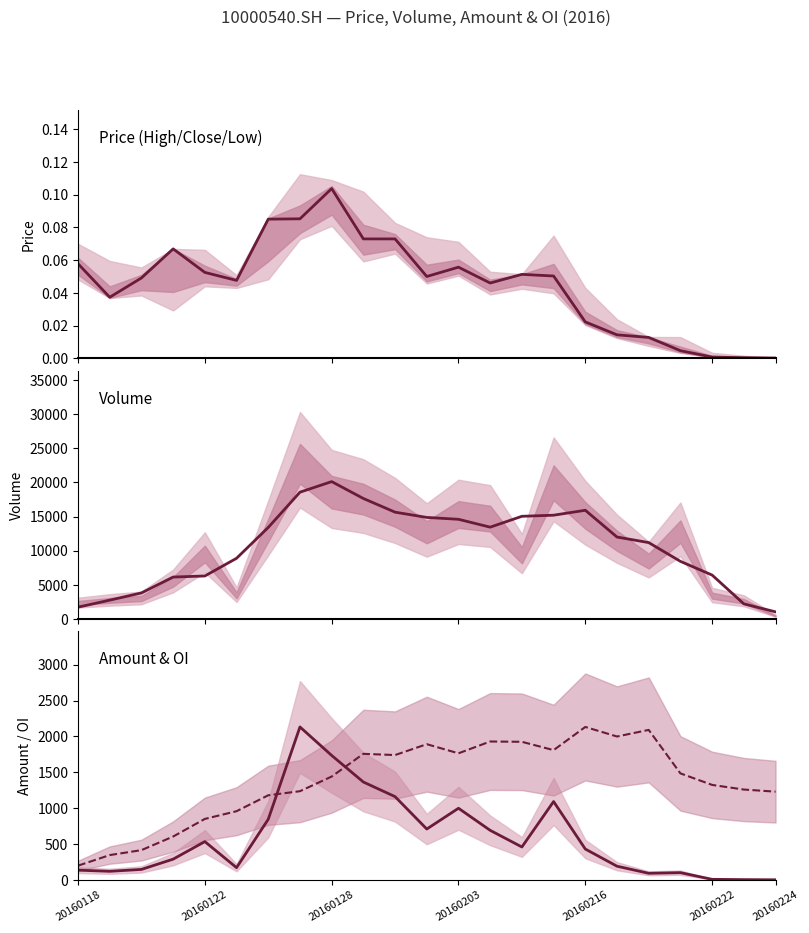

Rank the series at 7 from lowest to highest value.

close, oi (scaled), amount, vol